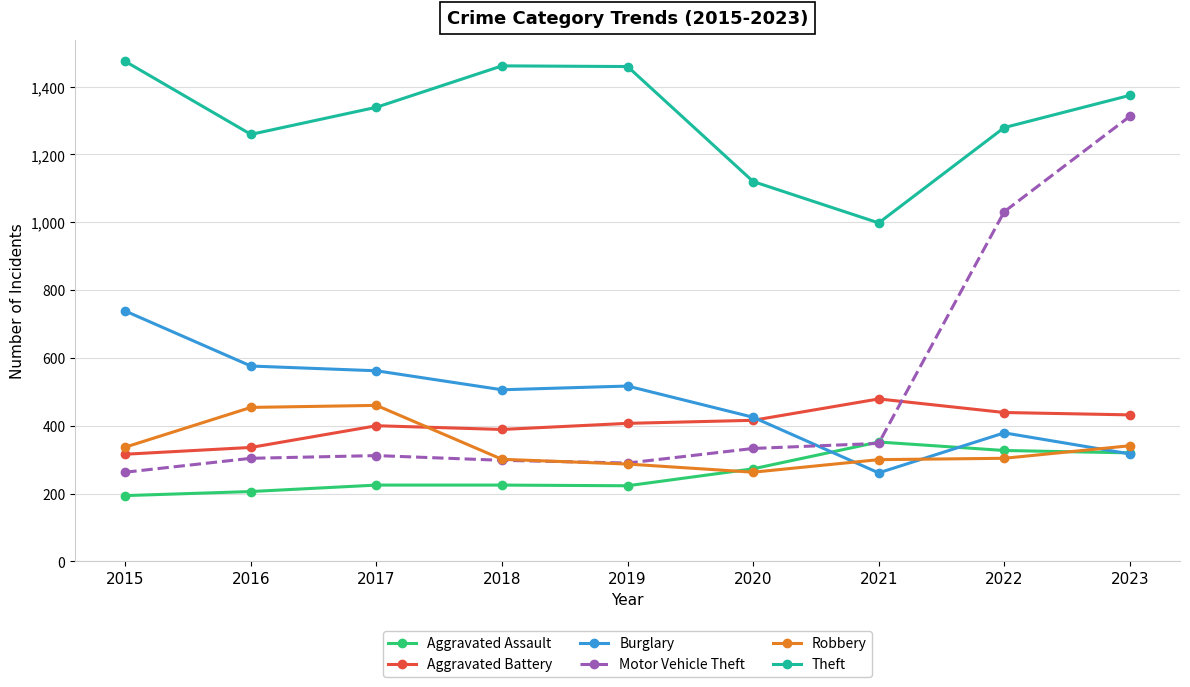

True or false: Robbery and Theft intersect in this chart.

False